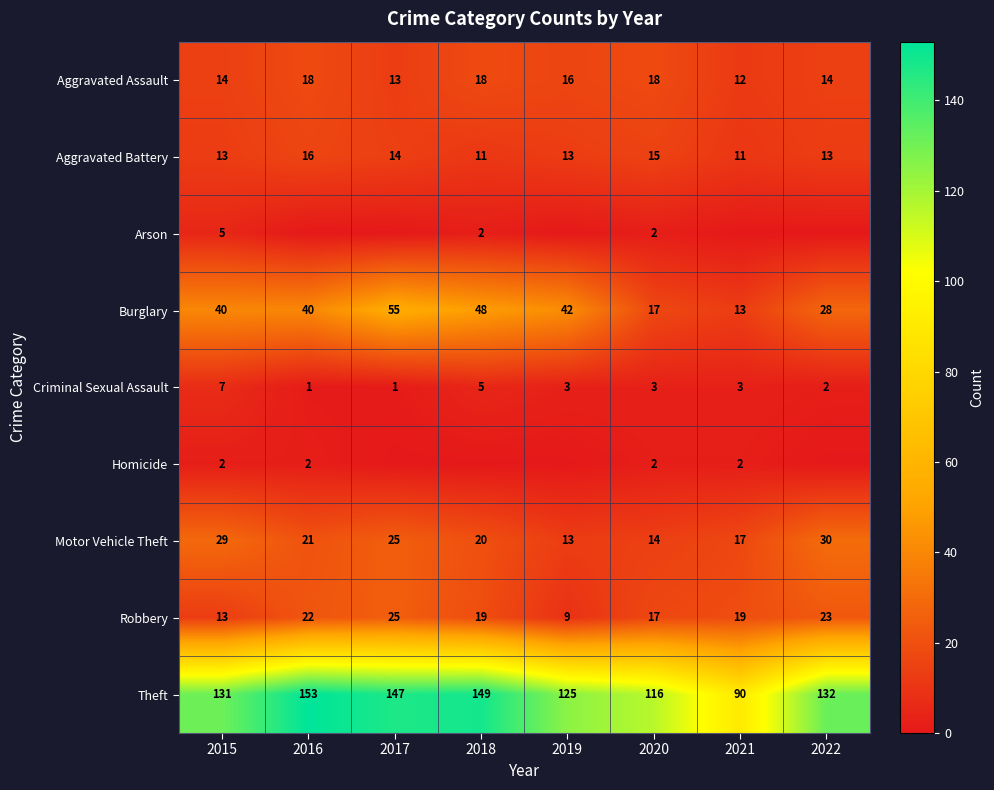

What is the total value across all series at 2022?

242